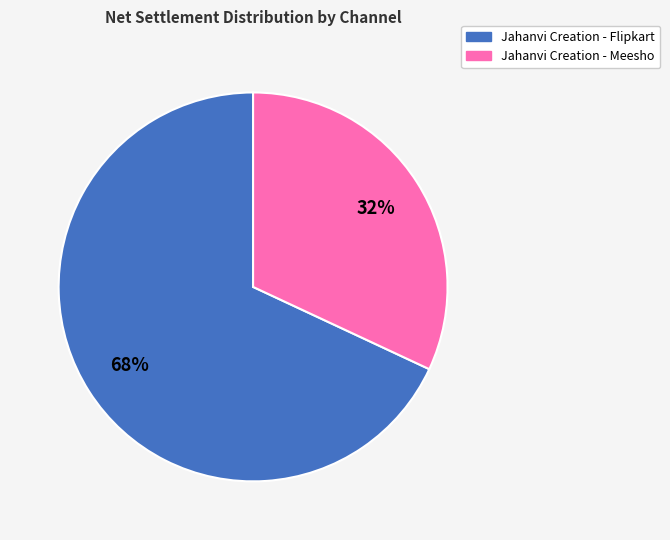

To the nearest percent, what is the average slice percentage?

50%